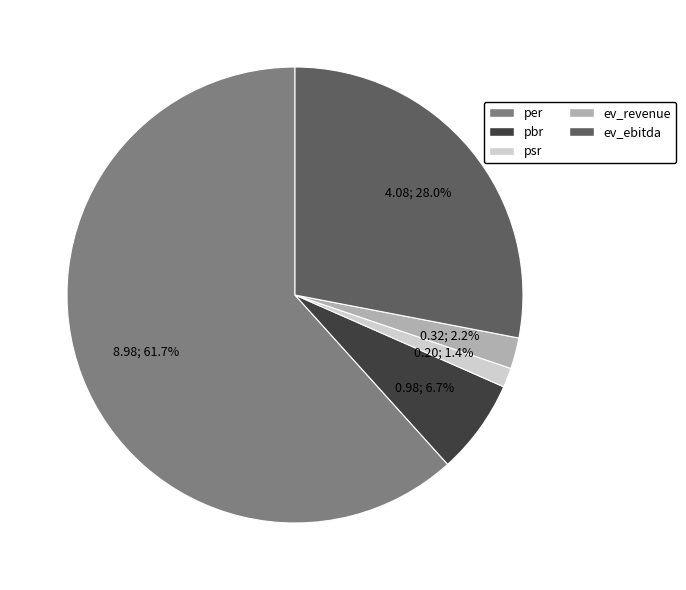

Rank the categories by value from highest to lowest.

per, ev_ebitda, pbr, ev_revenue, psr